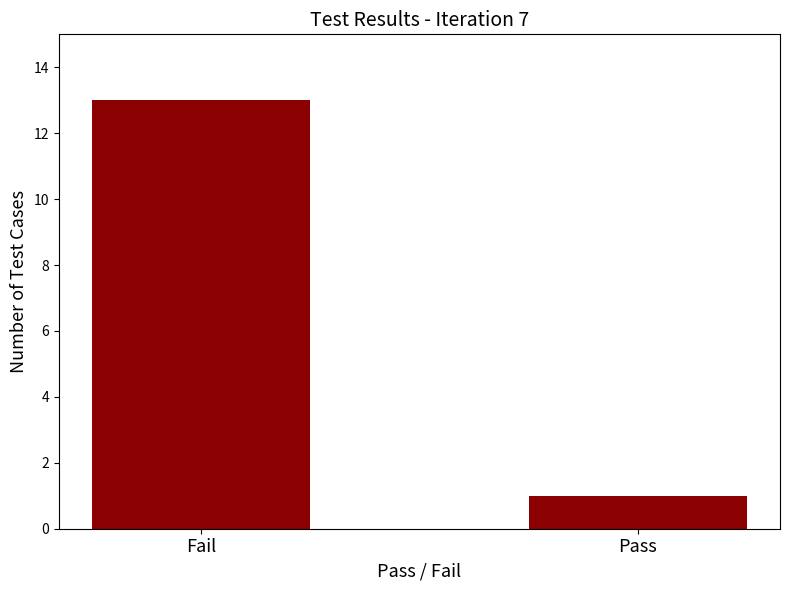

What is the sum of the values at Pass and Fail?

14